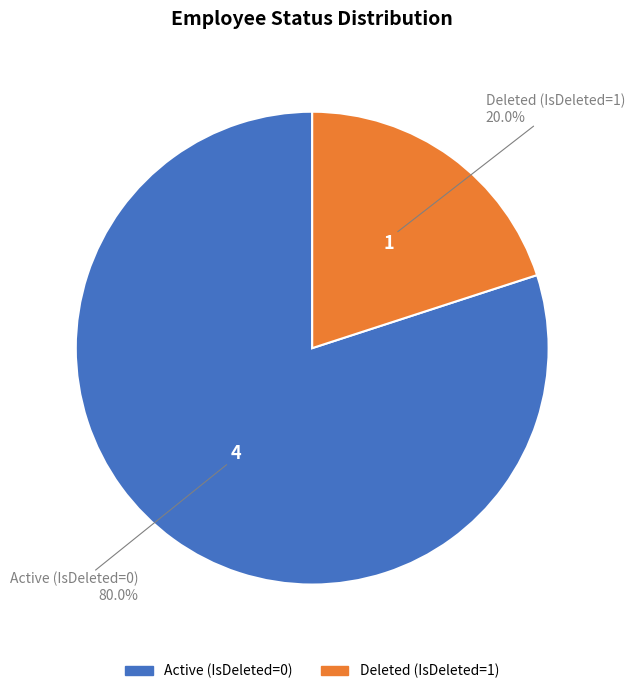

Does any single category account for the majority?

Yes